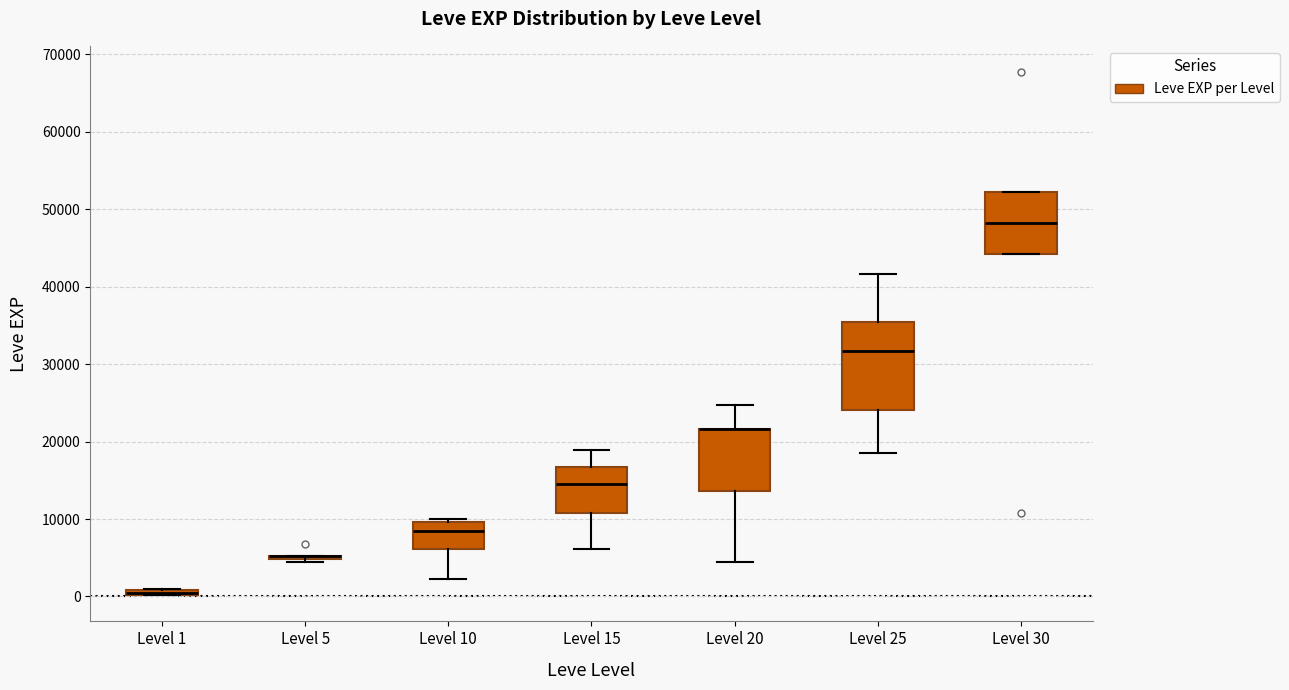

Where is the lower edge of the box for Level 30 on the y-axis? The values are not printed on the chart, so give them approximately, as read against the axis.

44000